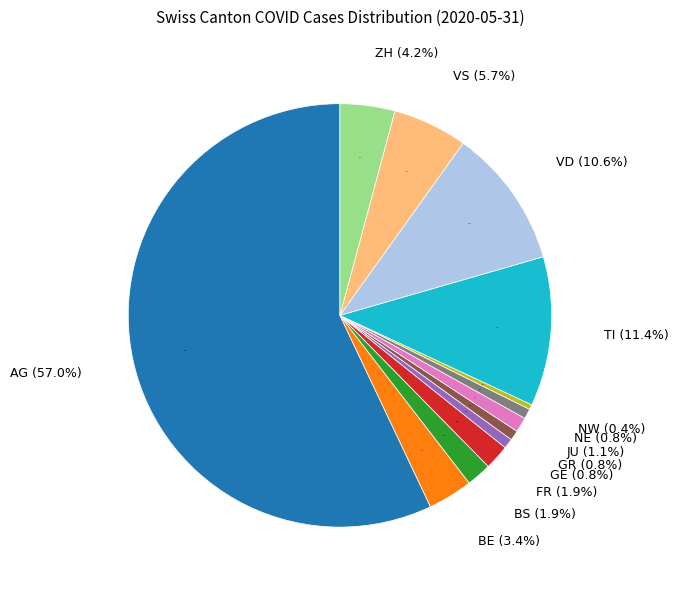

True or false: ZH accounts for 4% of the total.

True